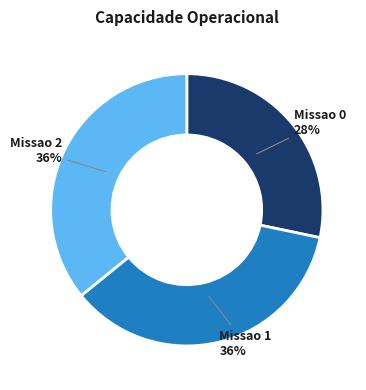

Combined, do Missao 0 and Missao 1 account for over 50%?

Yes